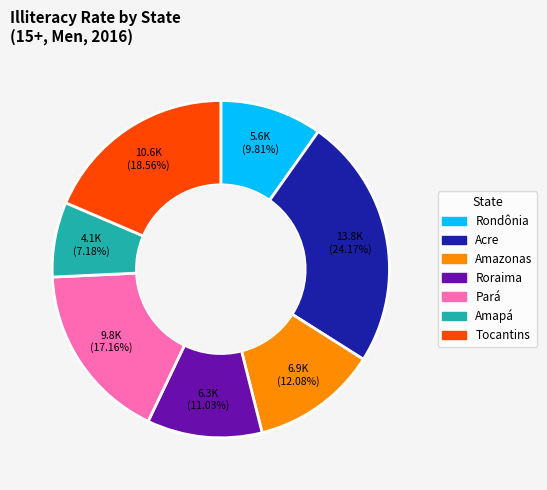

What is the smallest slice in the pie chart?

Amapá